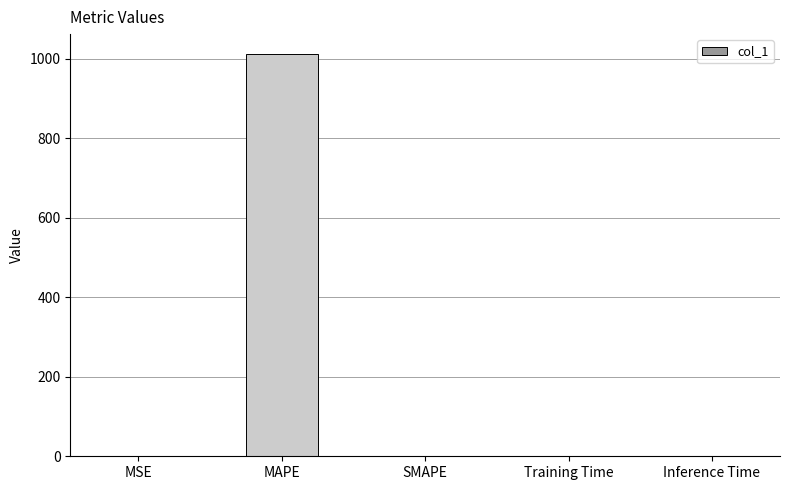

How many data points are above 0?

4